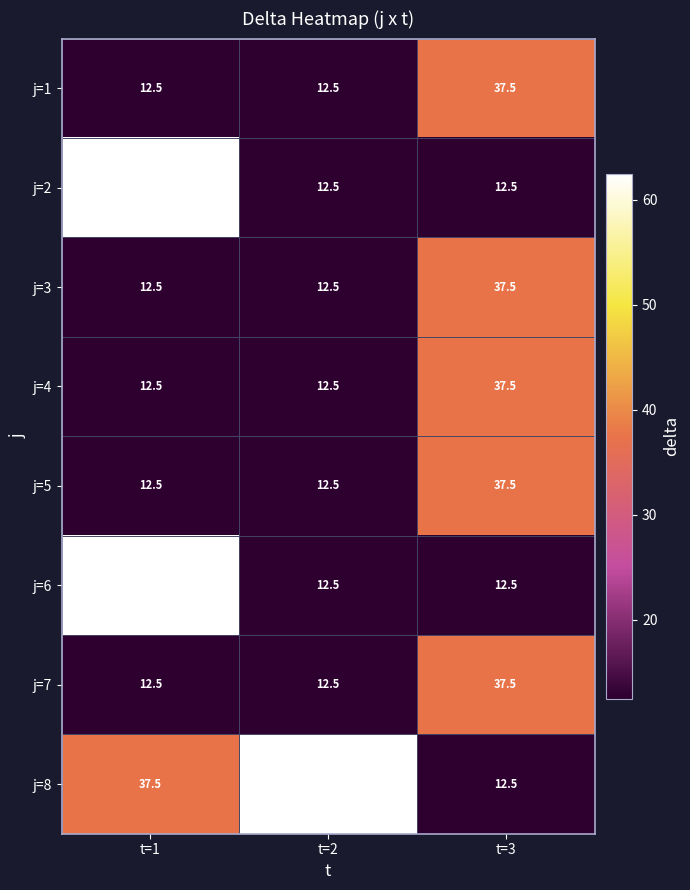

What is the difference between the highest and lowest values at t=2?

50.0